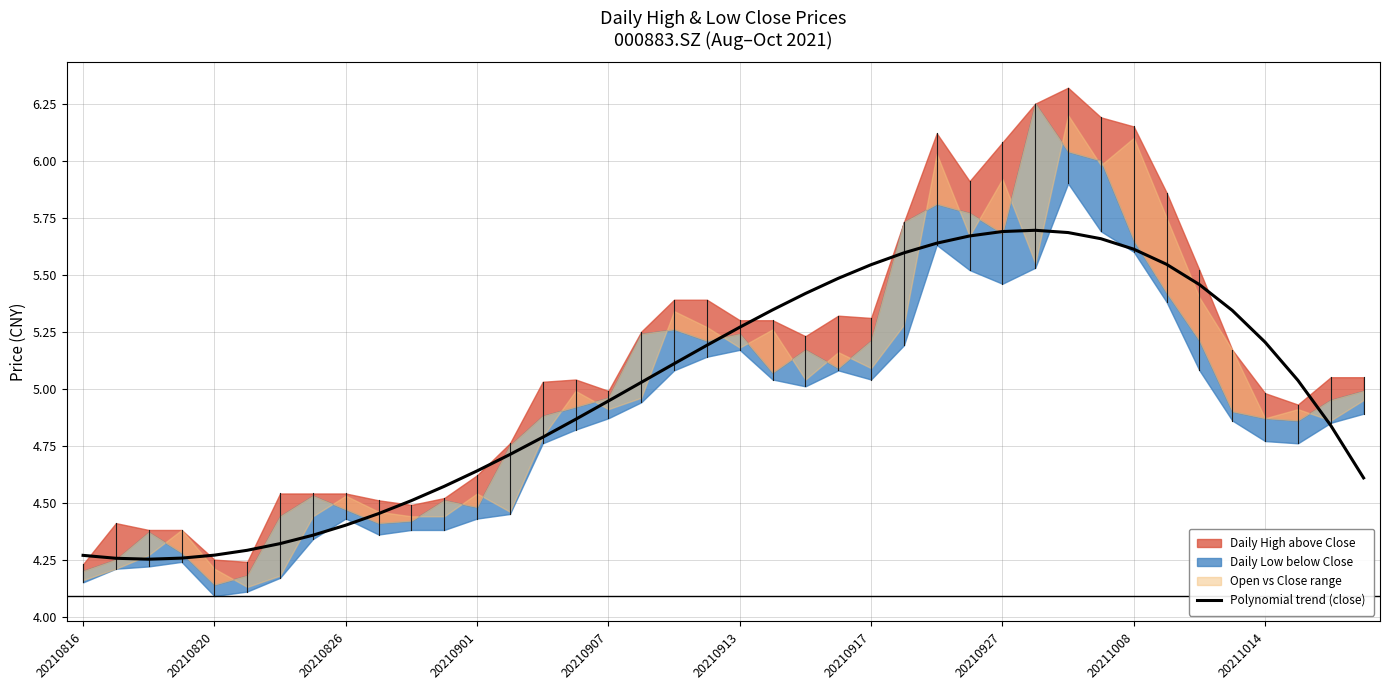

What is the difference between the maximum and minimum values?

1.4